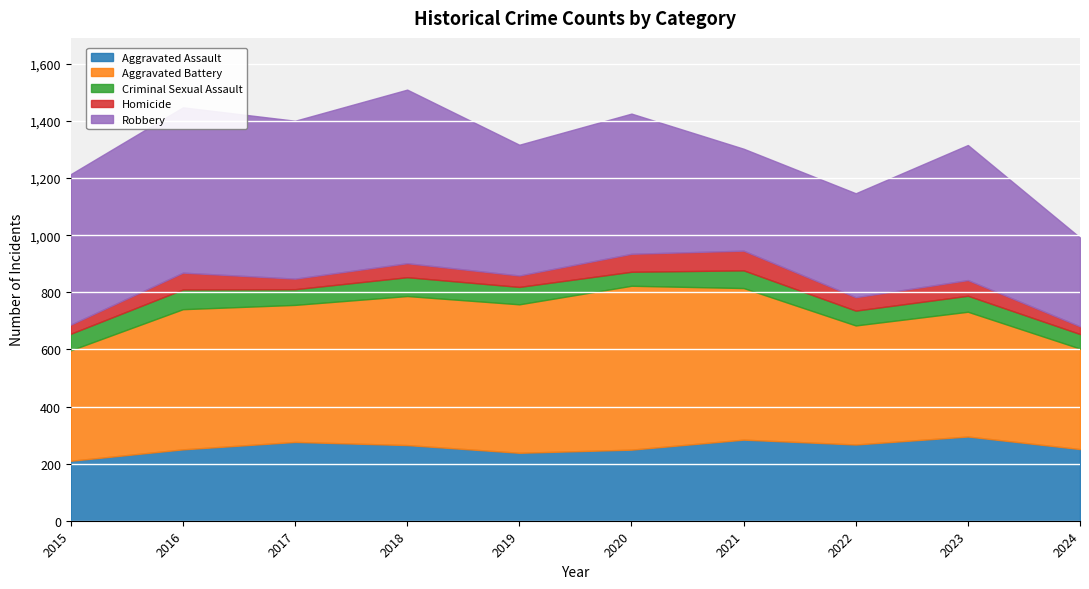

True or false: Aggravated Assault has a value of 210 at 2015.

True